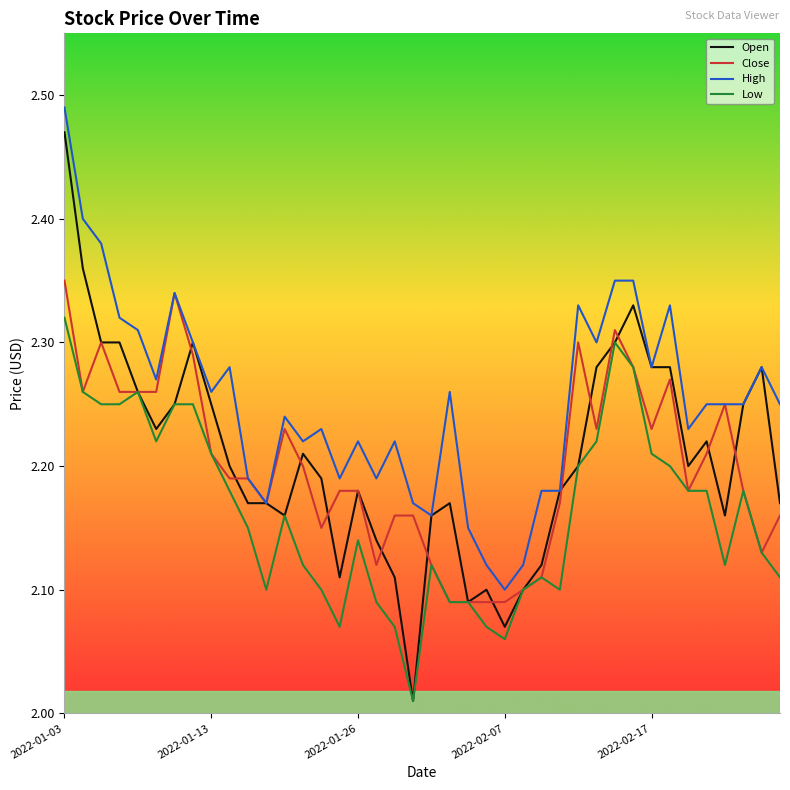

Which series has the largest range (max minus min)?

Open